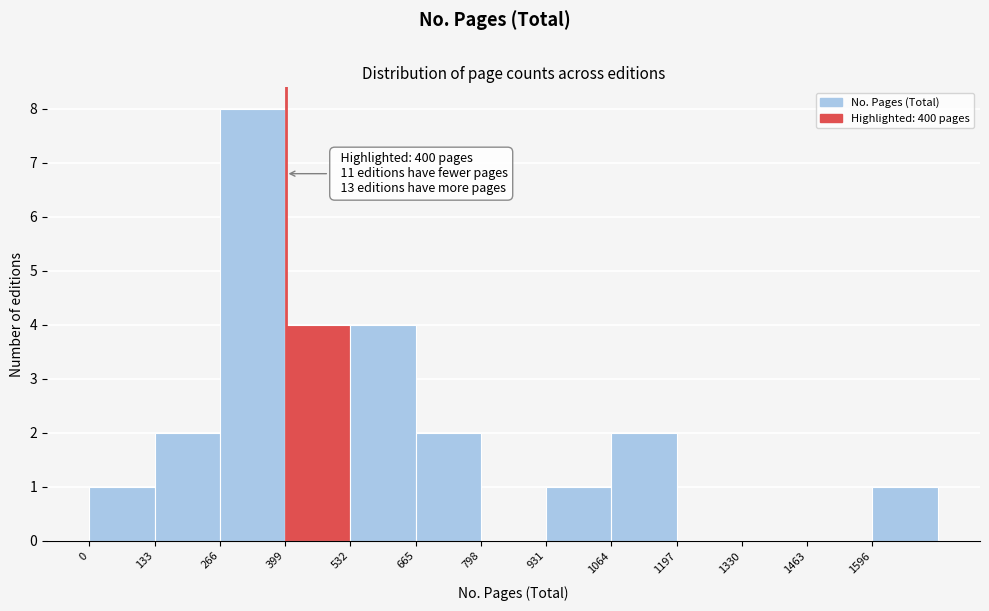

Over which range of the x-axis is the bar tallest?

260 to 400